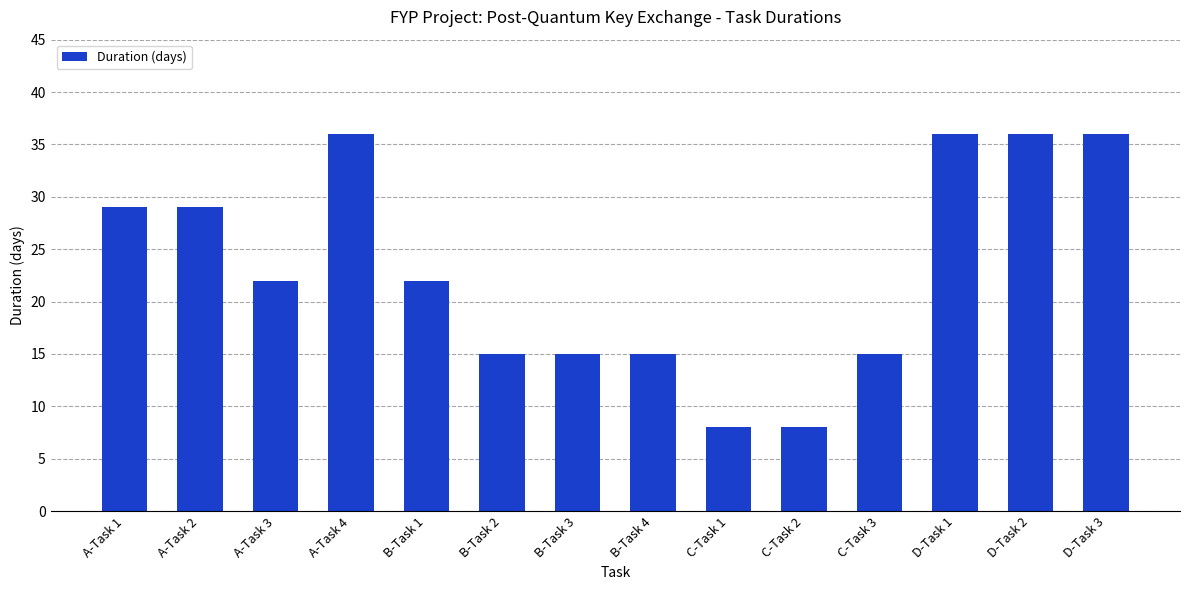

What is the average value?

23